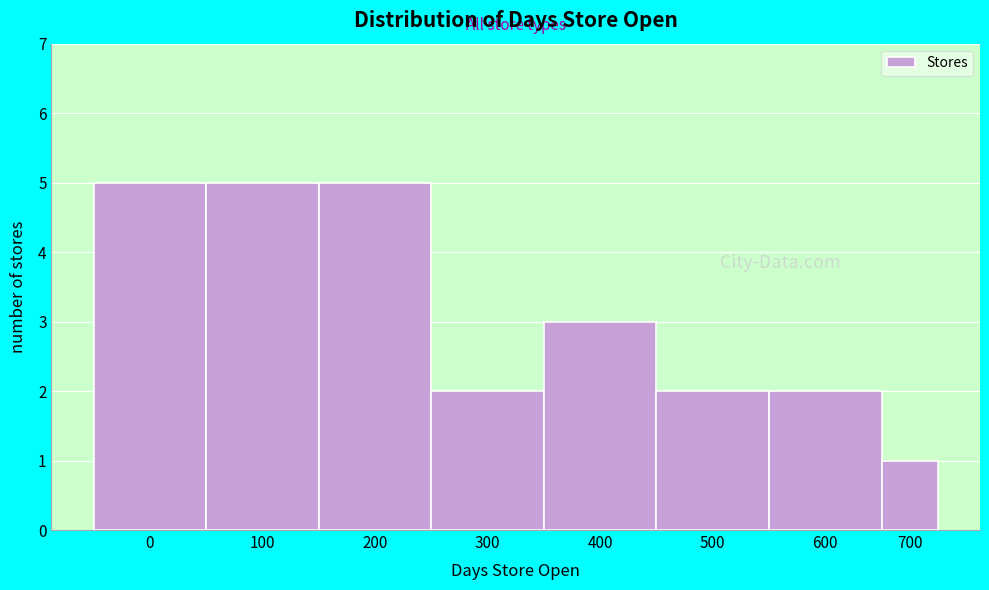

Reading left to right, transcribe all the data shown in this chart.

0=5	100=5	200=5	300=2	400=3	500=2	600=2	700=1